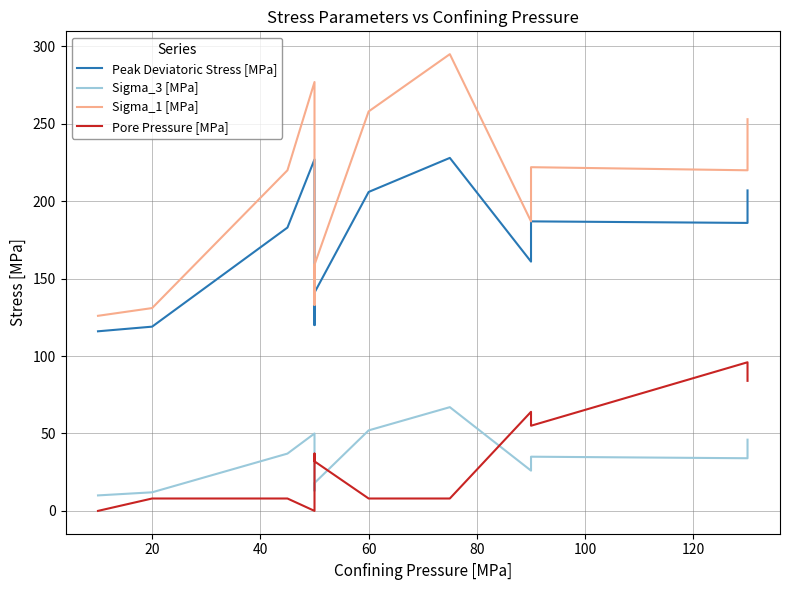

Rank the series by their maximum value, from highest to lowest.

Sigma_1 [MPa], Peak Deviatoric Stress [MPa], Pore Pressure [MPa], Sigma_3 [MPa]